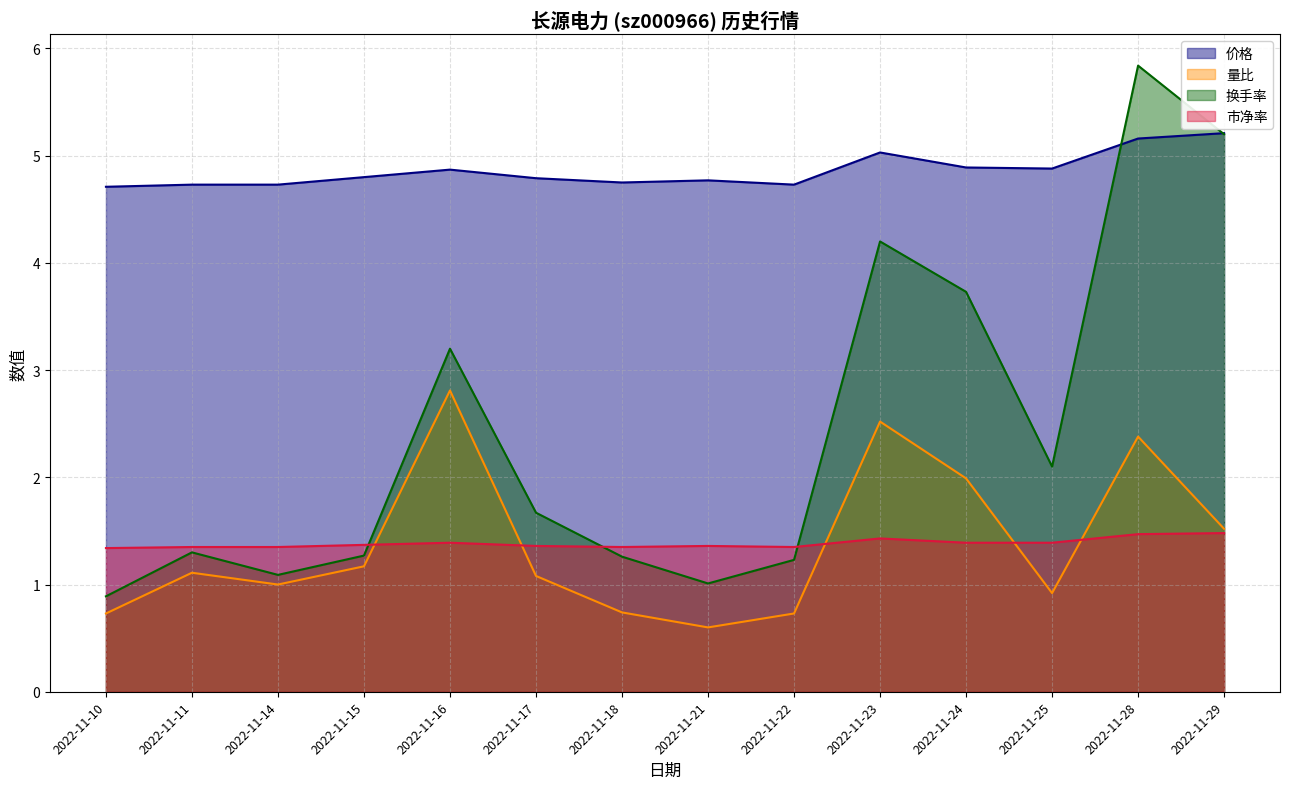

How many data points in 量比 are less than 1?

5